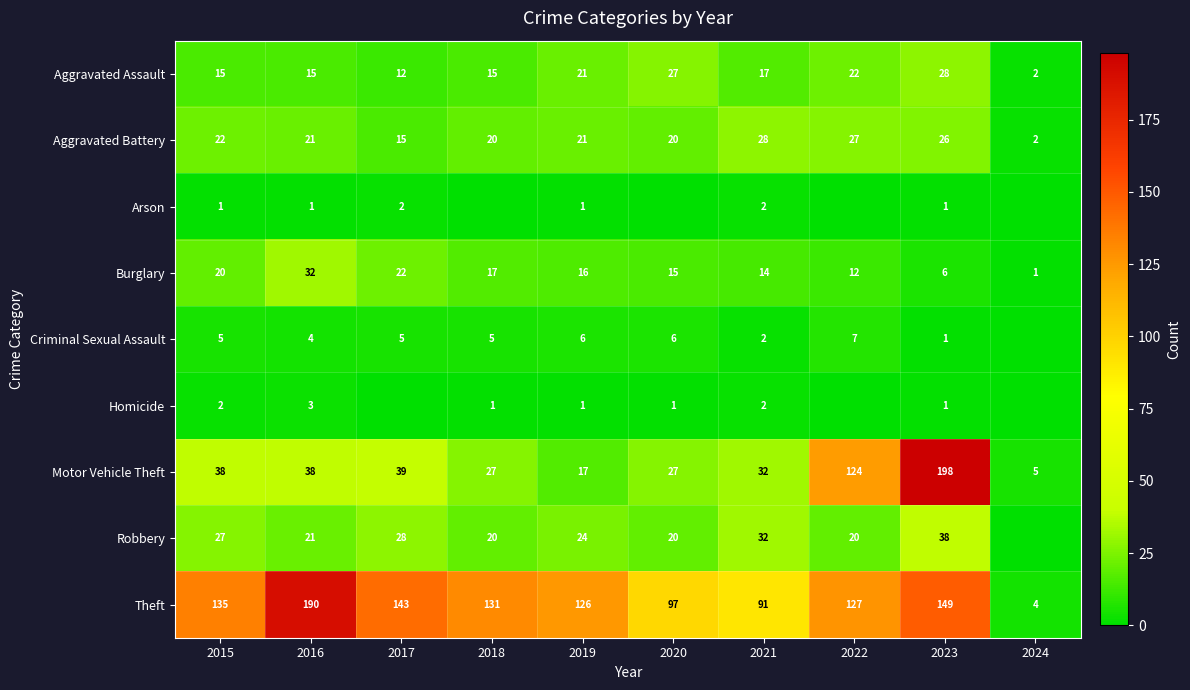

What is the sum of the Criminal Sexual Assault values at 2023 and 2020?

7